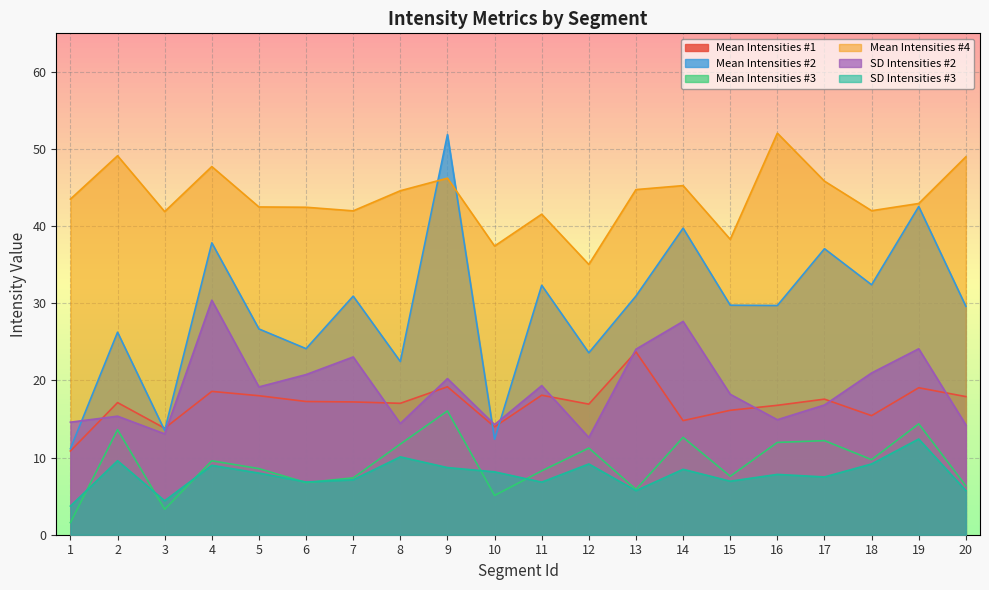

How many lines are shown in the chart?

6